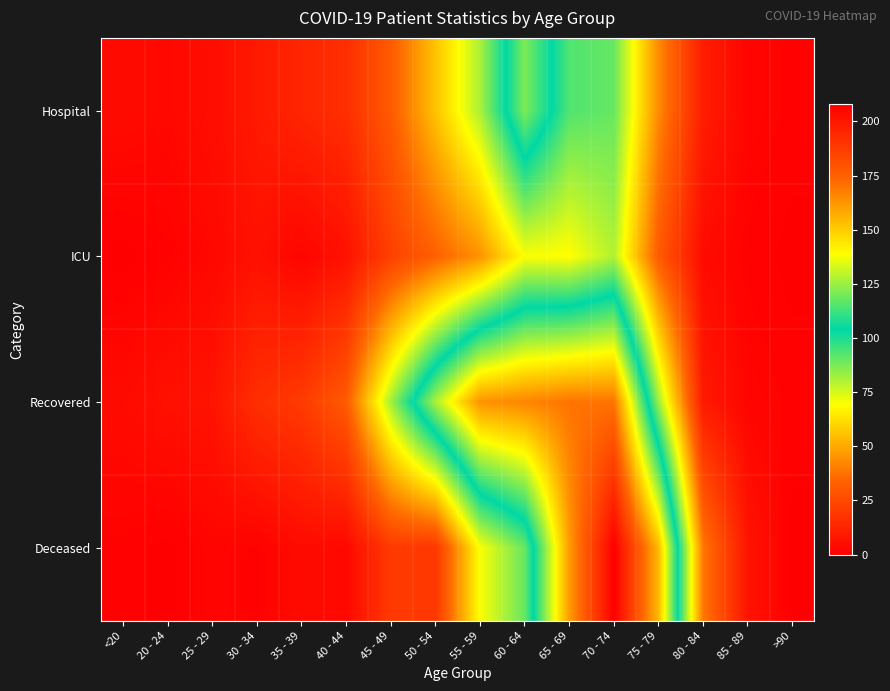

Which label corresponds to the smallest value in the chart?

<20